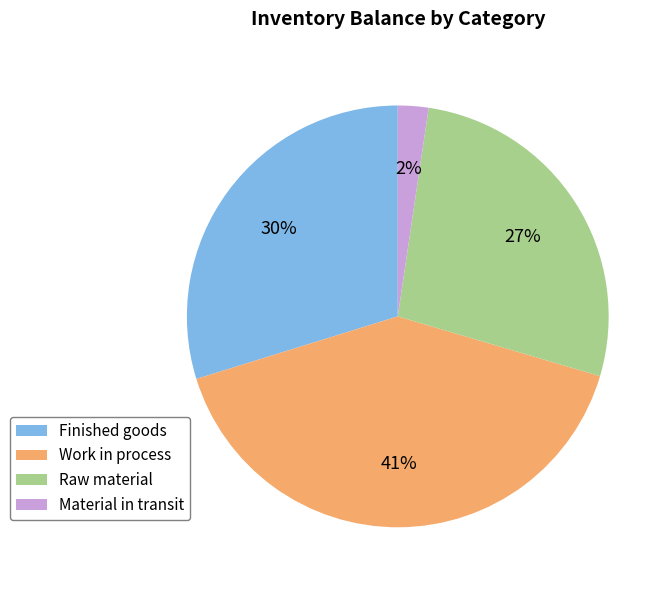

To the nearest percent, what portion does Material in transit represent?

2%